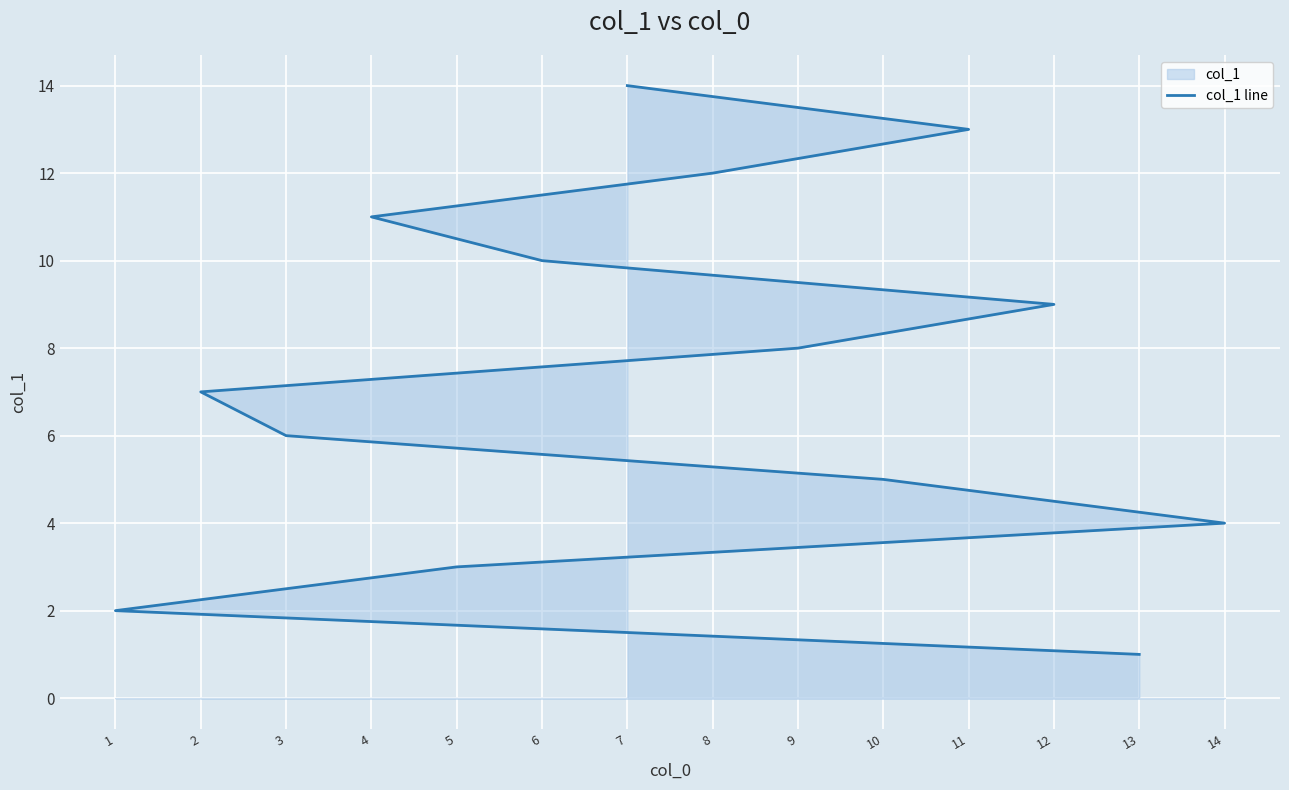

Where is the data nearest to the value 7?

2